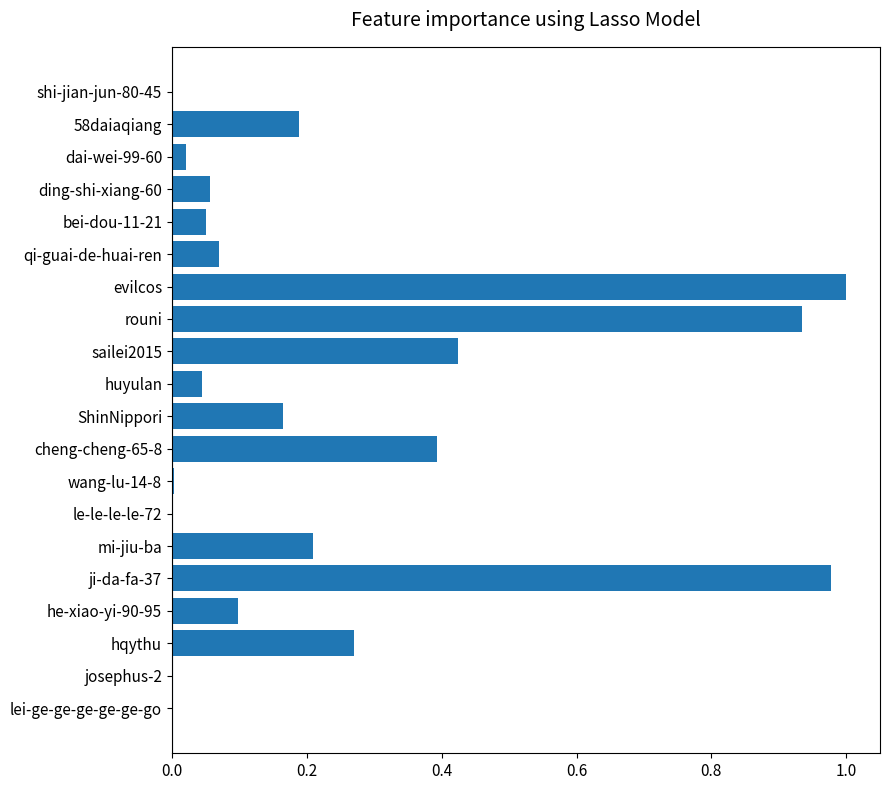

Which label corresponds to the largest value in the chart?

evilcos